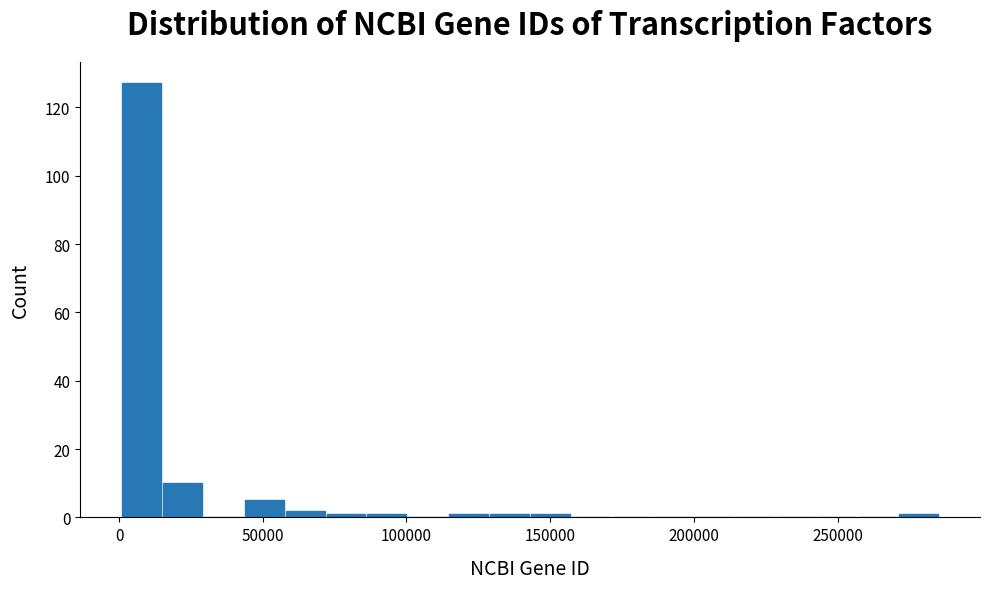

Read against the x-axis, roughly where is the centre of the tallest bar?

10000